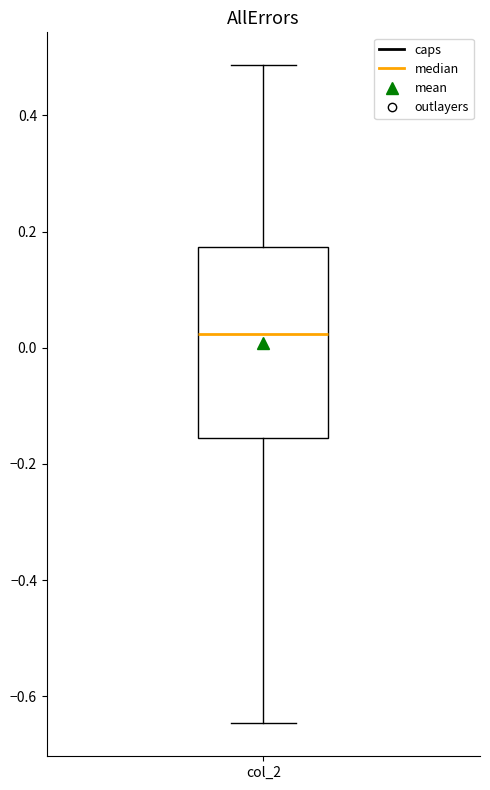

Transcribe this box plot: give where the median line is, the range the box spans, and where the two whiskers end, as read against the y-axis. The values are not printed on the chart, so give them approximately, as read against the axis.

median 0.02, box -0.16 to 0.18, whiskers -0.64 to 0.48